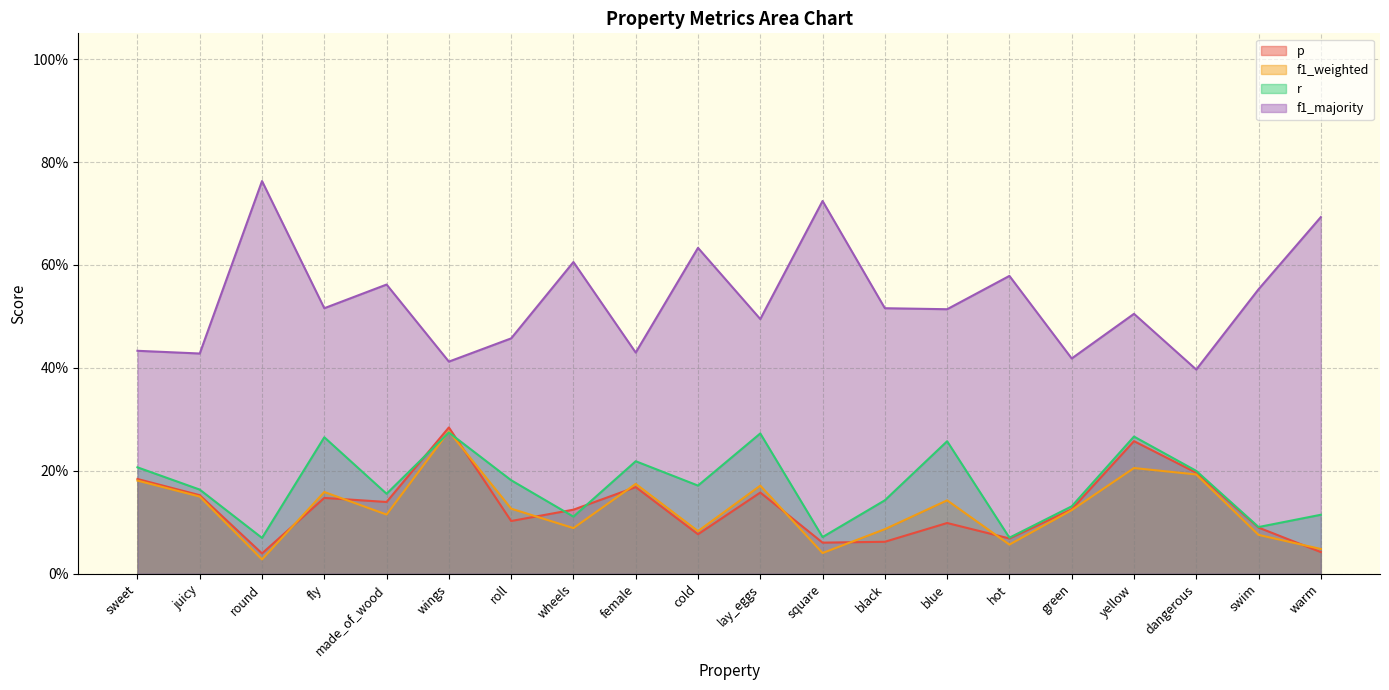

How many interior local peaks does the r series have?

6